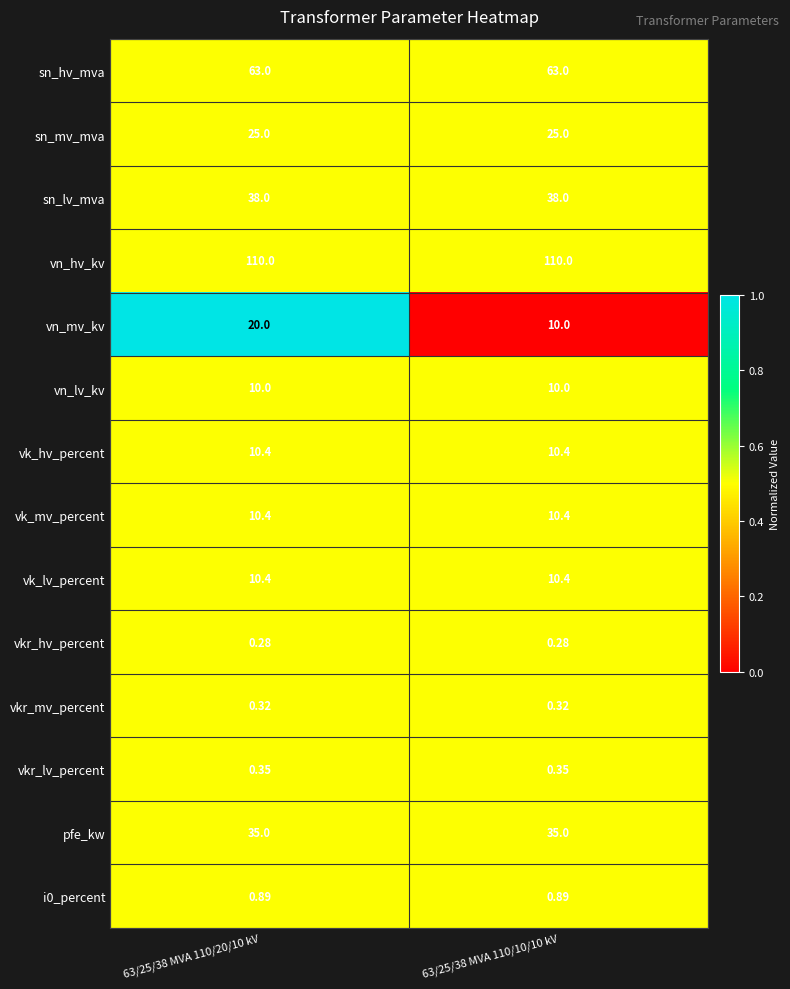

Between 63/25/38 MVA 110/20/10 kV and 63/25/38 MVA 110/10/10 kV, which series saw the biggest shift?

vn_mv_kv